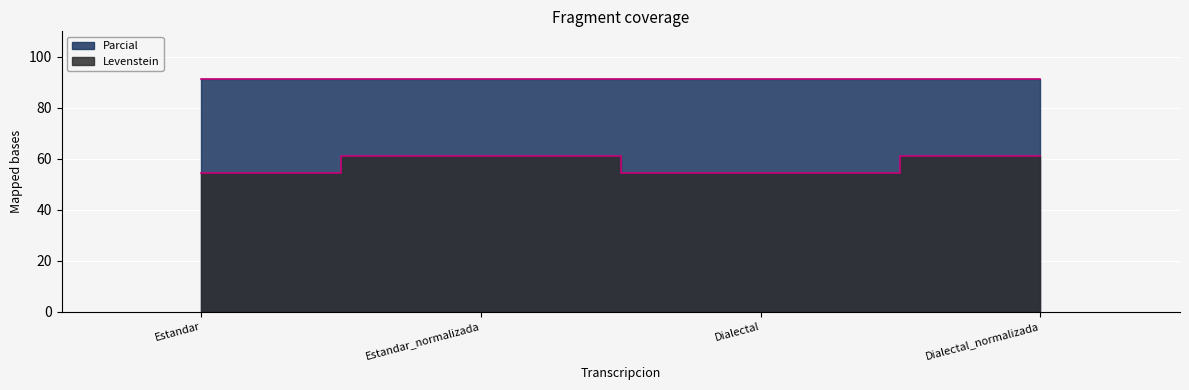

What is the value of the 3rd point from the left?

54.5